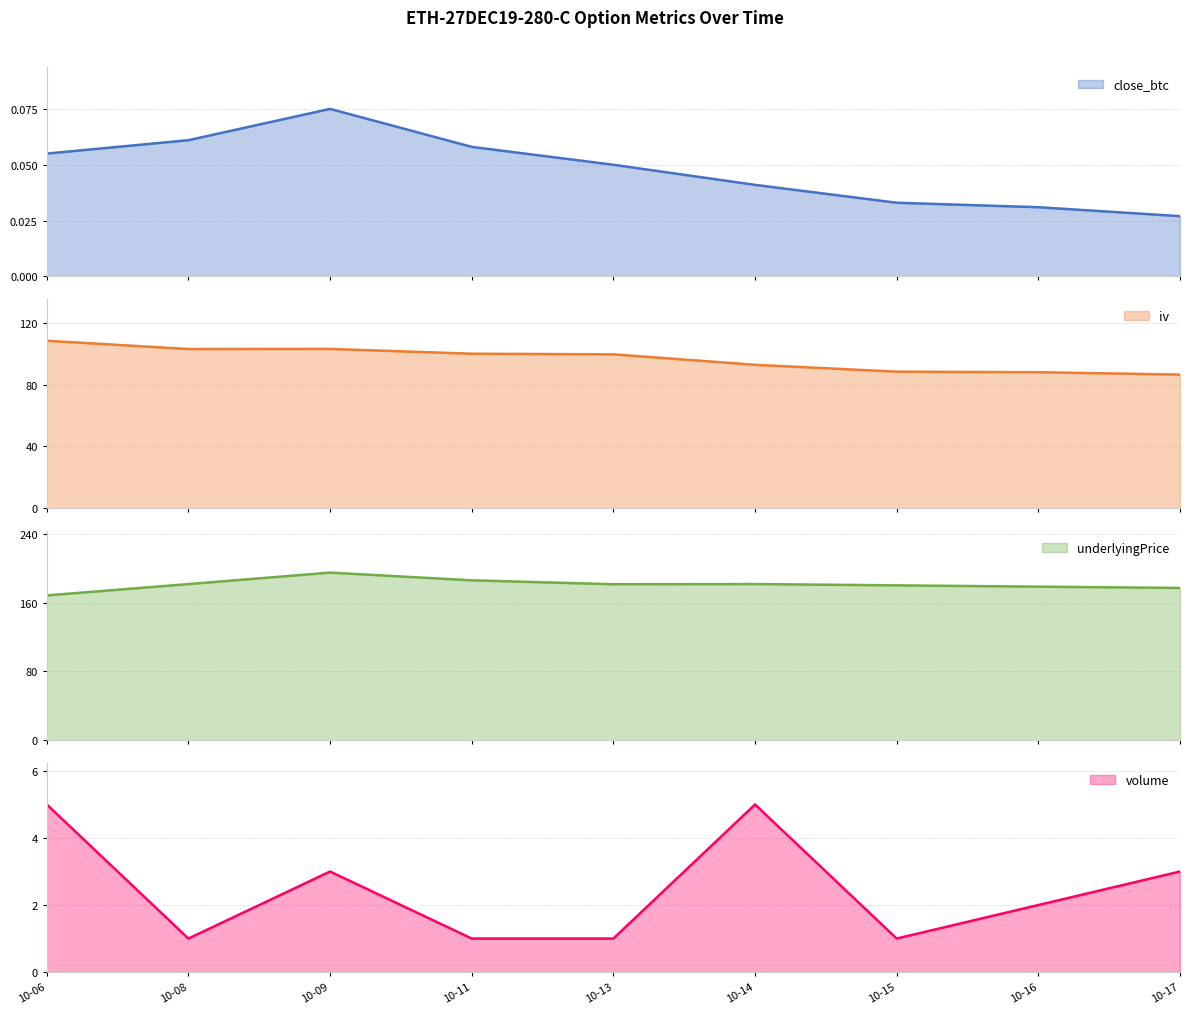

Is it true that volume equals 0 at 10-13?

False